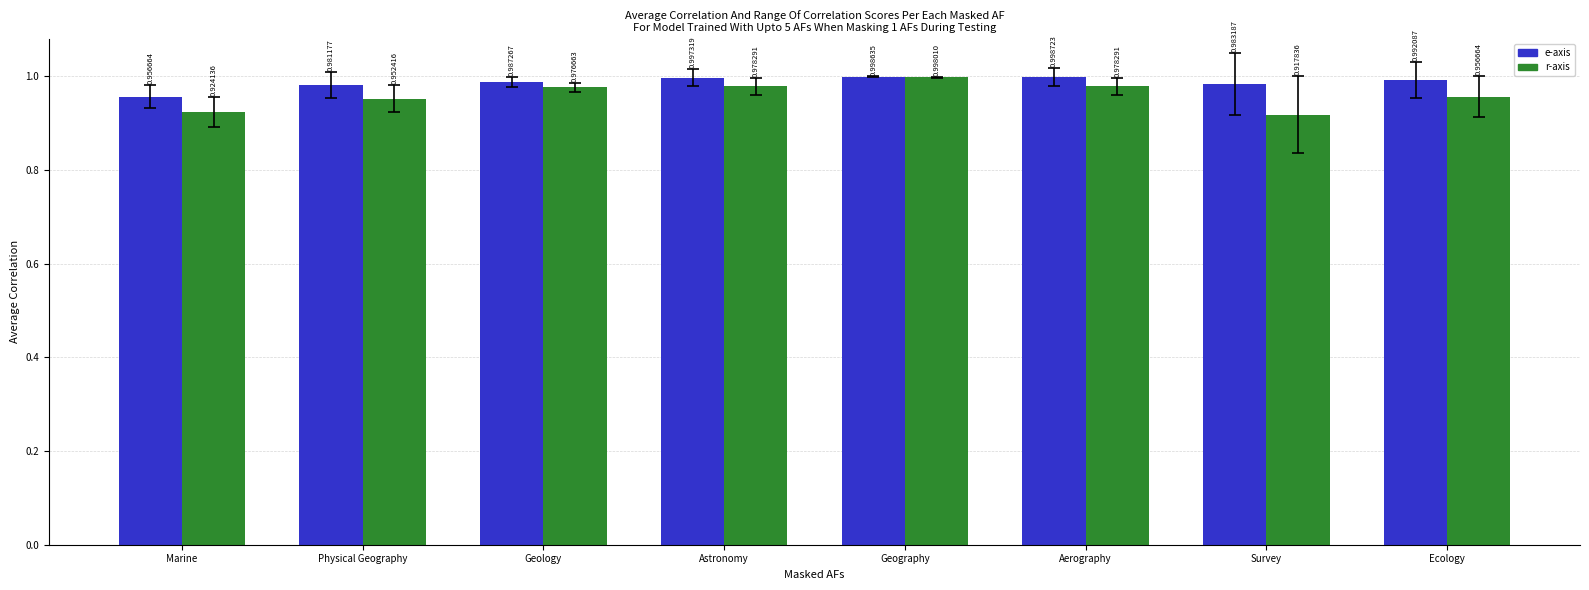

At which category is the sum across all series the highest?

Geography